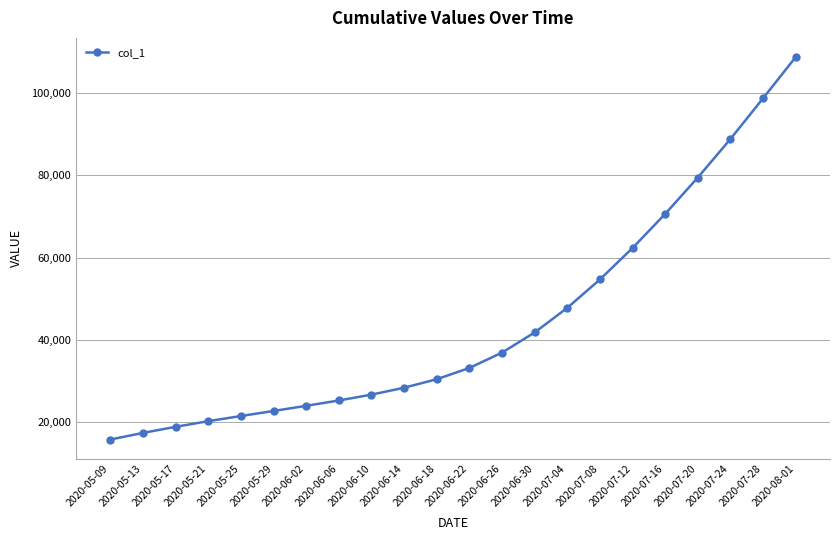

The chart shows a value of 24024.2 at 2020-06-02. True or false?

True